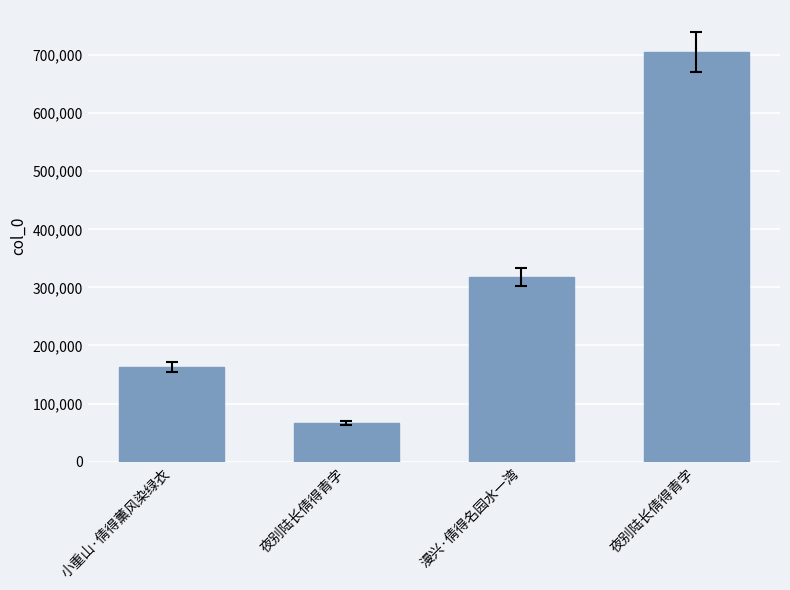

How many series are shown in this chart?

1